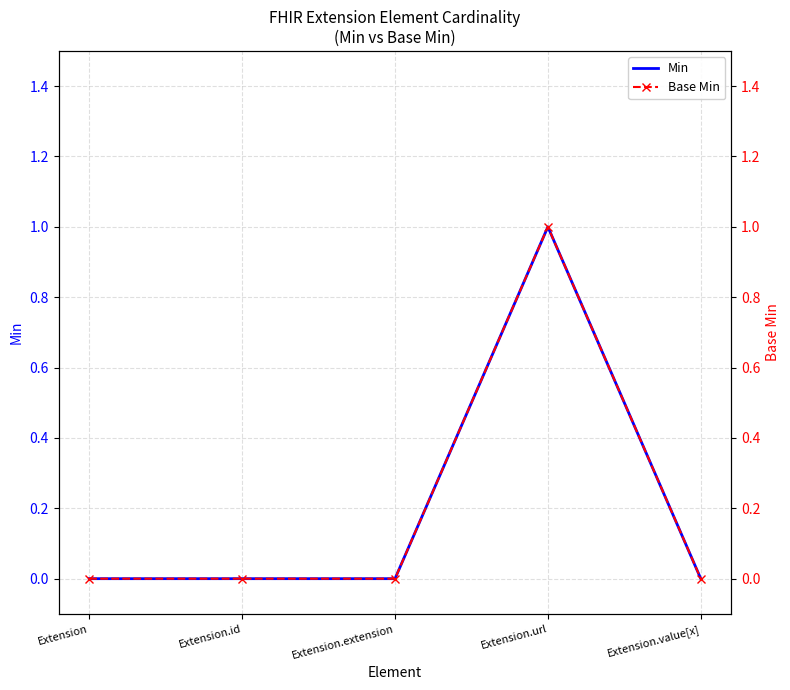

How many values in the Min series exceed 0?

1